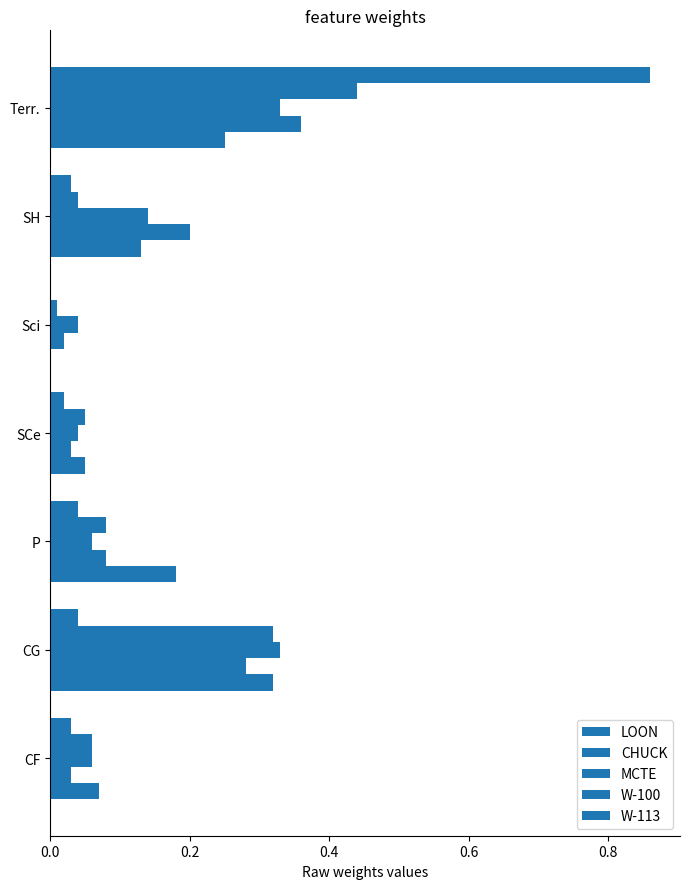

What is the sum of all LOON values?

1.0